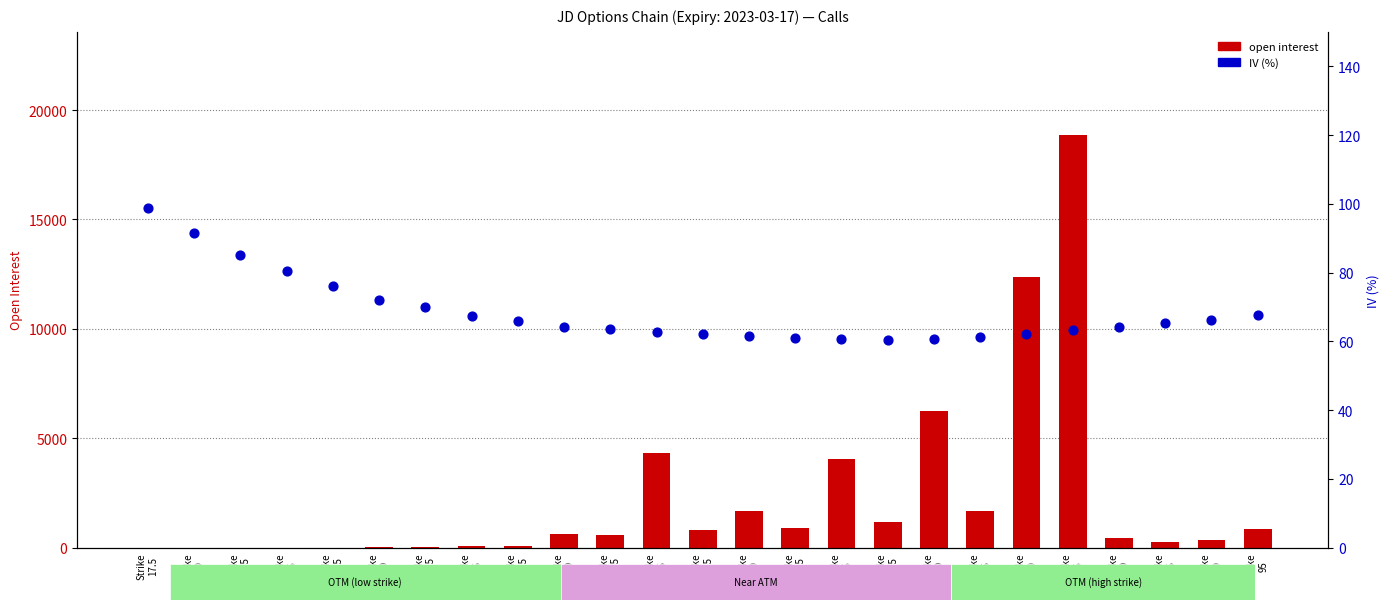

Which series contains the highest Y value?

open interest